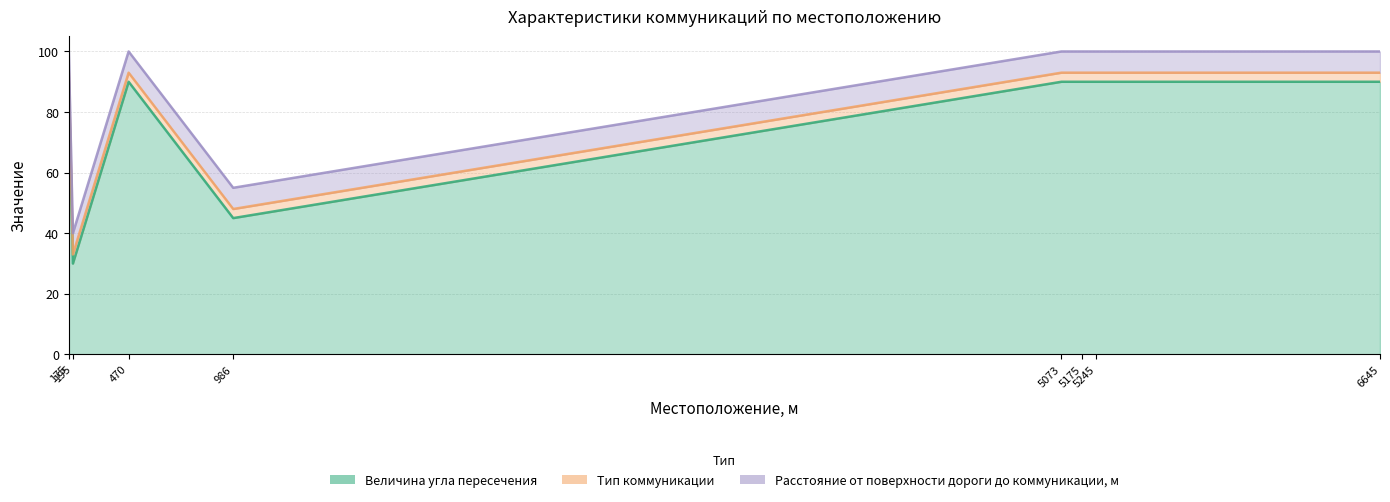

Which category has the lowest value across all series?

175